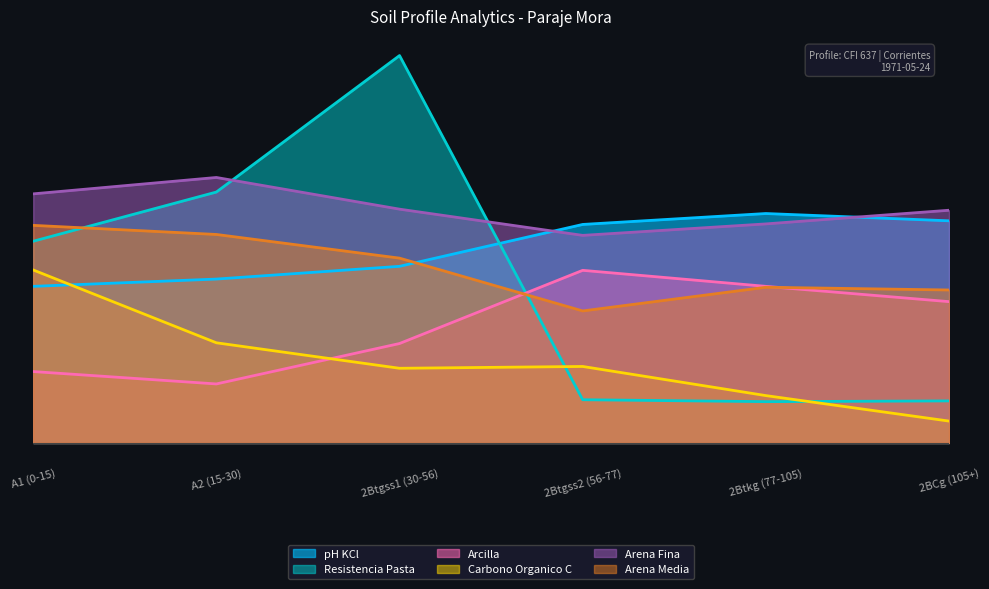

Reading left to right, what are all the values shown in this chart?

pH KCl: A1 (0-15)=43.0	A2 (15-30)=45.0	2Btgss1 (30-56)=48.5	2Btgss2 (56-77)=60.0	2Btkg (77-105)=63.0	2BCg (105+)=61.0
Resistencia Pasta: A1 (0-15)=55.4	A2 (15-30)=68.9	2Btgss1 (30-56)=106.4	2Btgss2 (56-77)=11.9	2Btkg (77-105)=11.3	2BCg (105+)=11.5
Arcilla: A1 (0-15)=19.6	A2 (15-30)=16.2	2Btgss1 (30-56)=27.3	2Btgss2 (56-77)=47.4	2Btkg (77-105)=43.0	2BCg (105+)=38.8
Carbono Organico C: A1 (0-15)=47.5	A2 (15-30)=27.5	2Btgss1 (30-56)=20.5	2Btgss2 (56-77)=21.0	2Btkg (77-105)=13.0	2BCg (105+)=6.0
Arena Fina: A1 (0-15)=68.4	A2 (15-30)=72.9	2Btgss1 (30-56)=64.2	2Btgss2 (56-77)=57.0	2Btkg (77-105)=60.2	2BCg (105+)=63.9
Arena Media: A1 (0-15)=59.8	A2 (15-30)=57.2	2Btgss1 (30-56)=50.8	2Btgss2 (56-77)=36.2	2Btkg (77-105)=42.8	2BCg (105+)=42.0